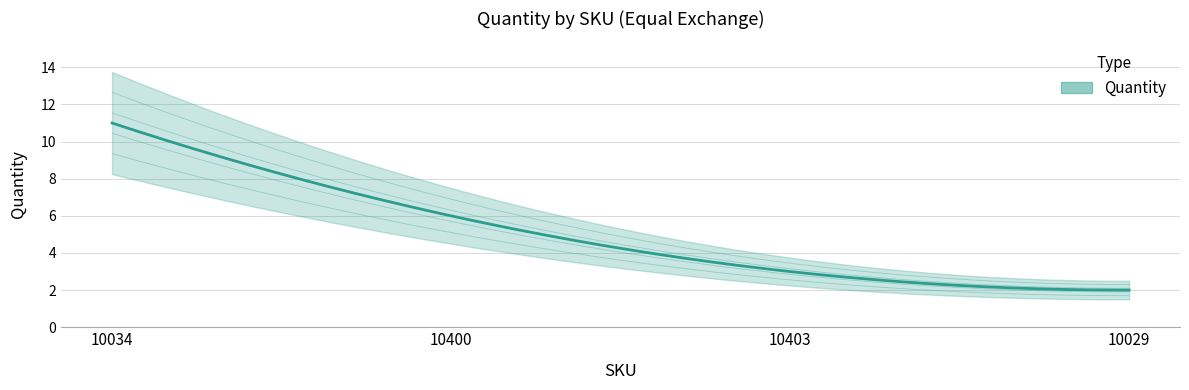

True or false: the data shows 3 at 10029.

False